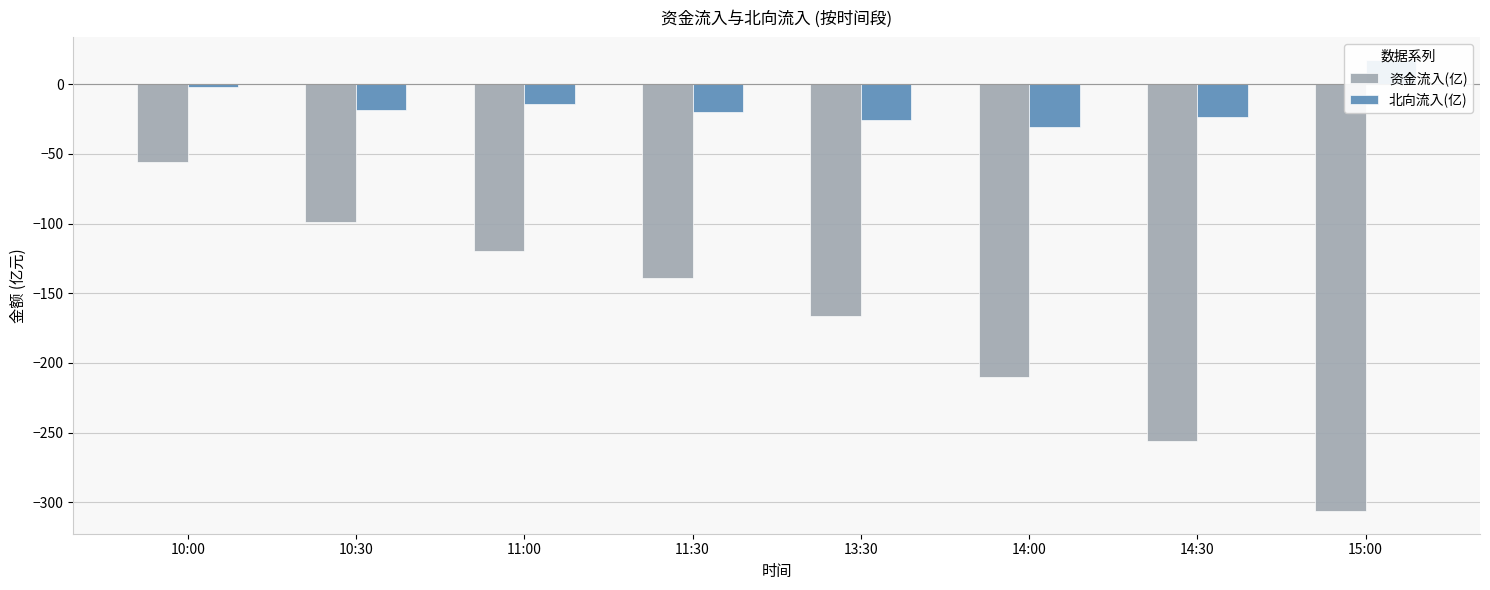

Which category has the highest value in the 北向流入(亿) series?

15:00